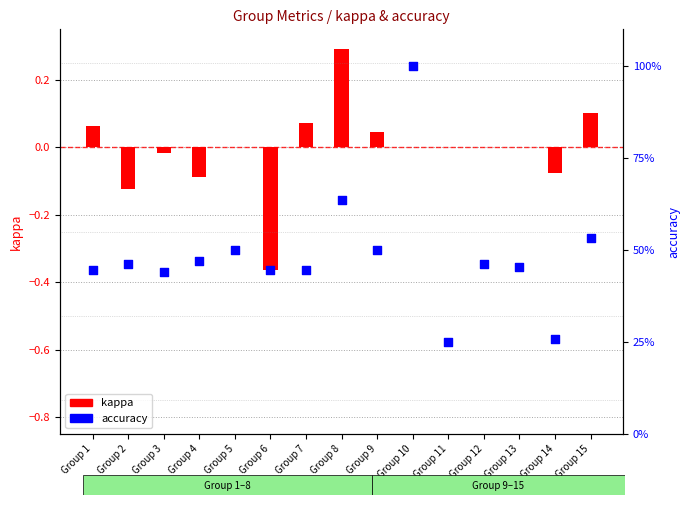

At which category is the sum across all series the highest?

Group 10